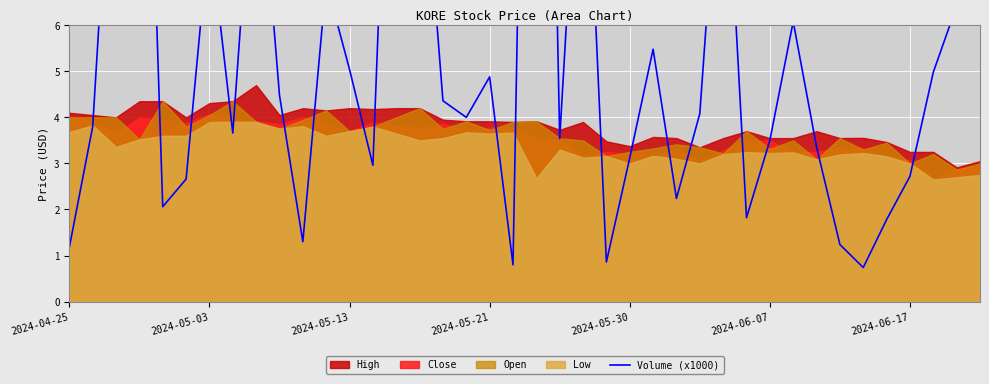

Reading left to right, what are all the values shown in this chart?

1.2	3.8	12.1	17.5	2.1	2.7	8.1	3.7	10.7	4.5	1.3	6.9	5.0	3.0	16.1	10.8	4.4	4.0	4.9	0.8	28.5	3.5	12.2	0.9	3.1	5.5	2.2	4.1	11.2	1.8	3.5	6.1	3.4	1.2	0.7	1.8	2.7	5.0	6.4	11.1